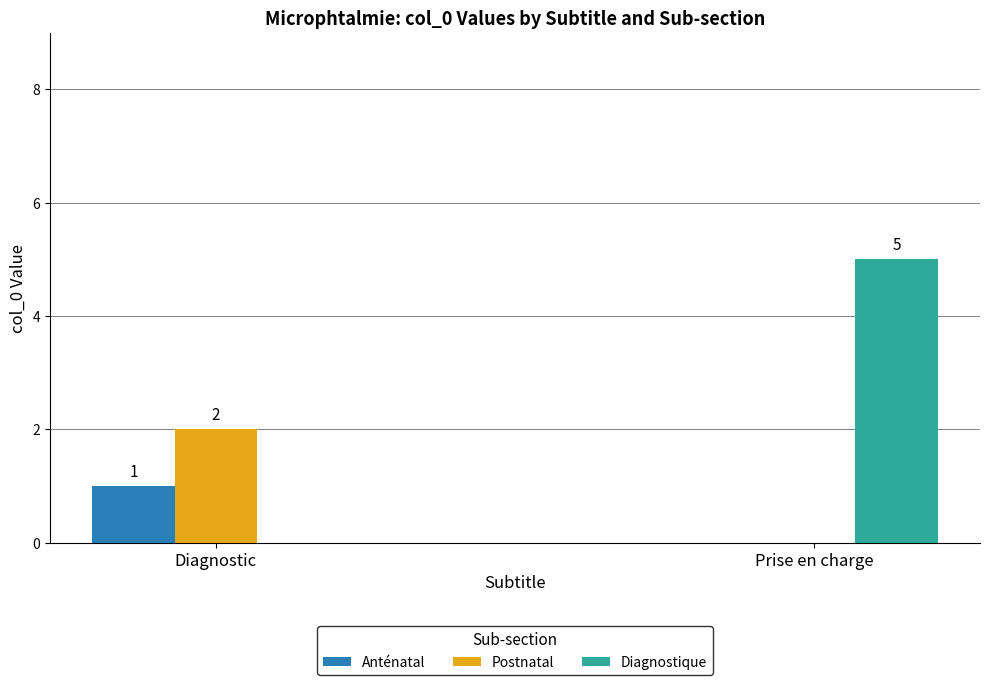

What is the maximum value for Postnatal?

2